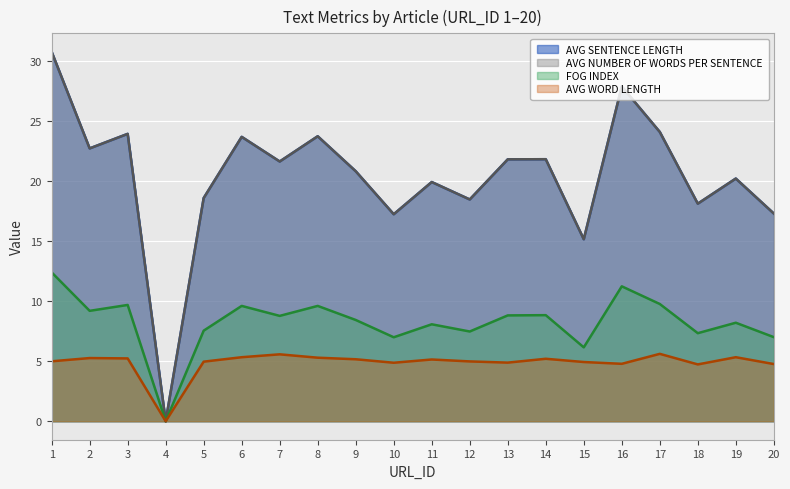

At which label is AVG WORD LENGTH closest to 2?

4